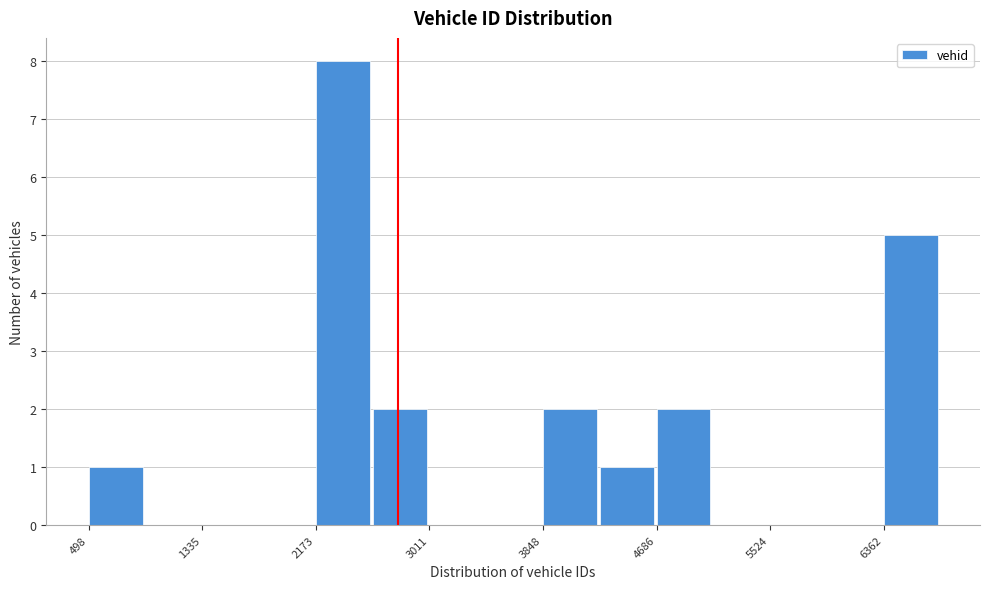

How tall is the bar that spans 4700 to 5100 on the x-axis? Neither the bar edges nor the heights are printed on the chart, so give them approximately, as read against the axes.

2